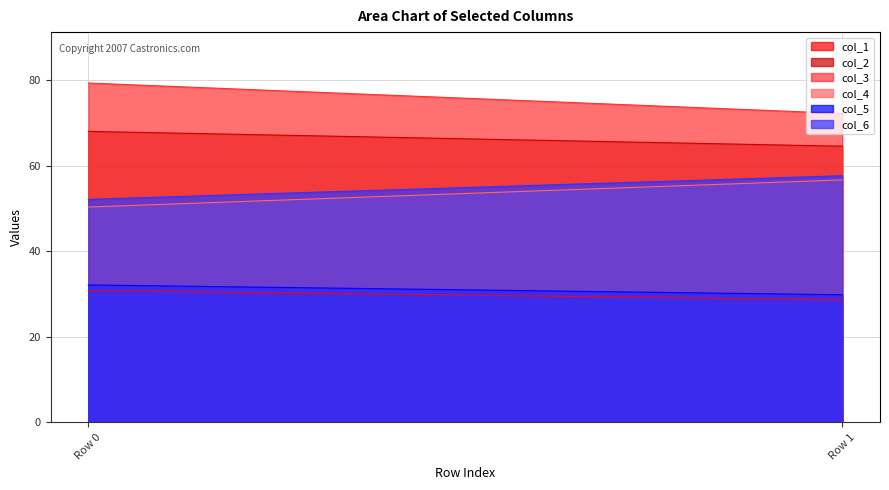

Rank the series by their maximum value, from lowest to highest.

col_1, col_5, col_4, col_6, col_2, col_3